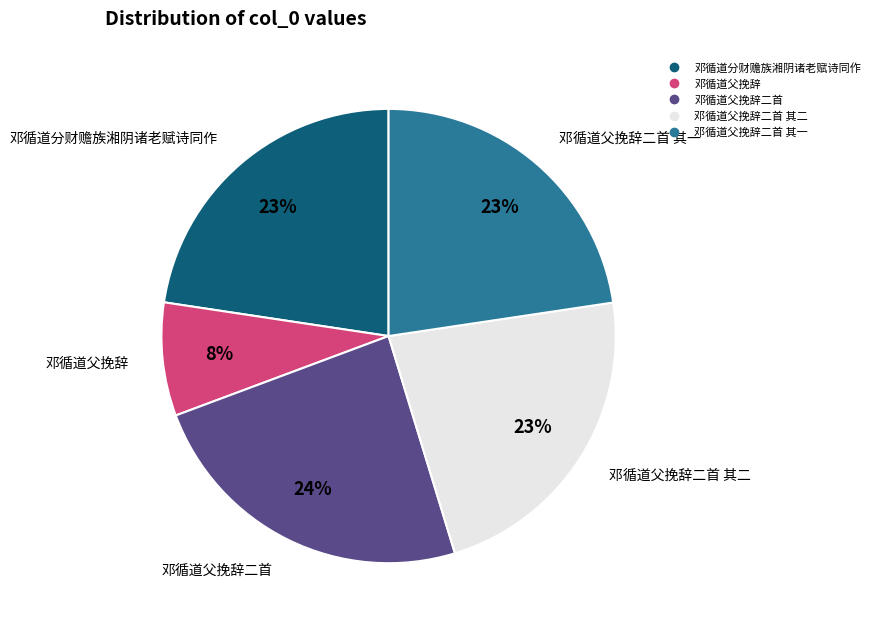

To the nearest percent, what is the average slice percentage?

20%